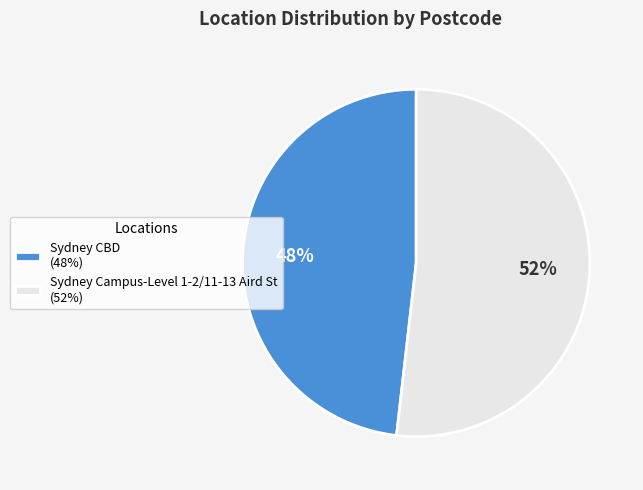

To the nearest percent, what portion does Sydney CBD represent?

48%